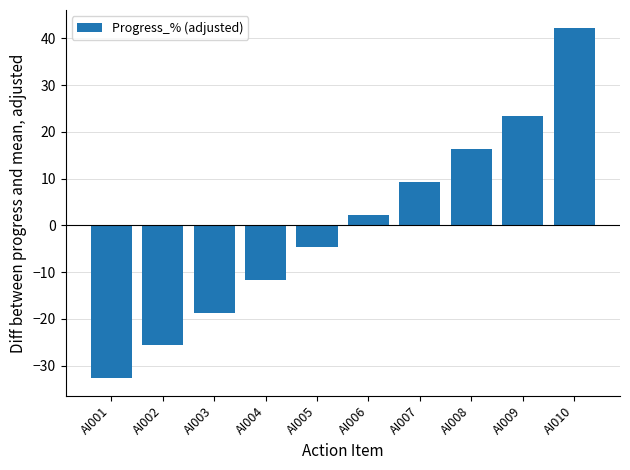

What is the difference between the maximum and minimum values?

75.0